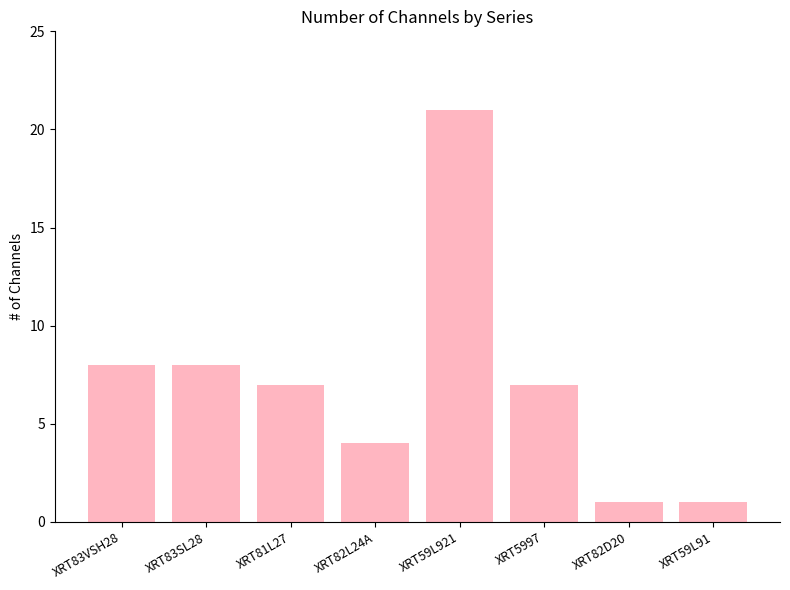

Between XRT83VSH28 and XRT59L921, which is larger?

XRT59L921